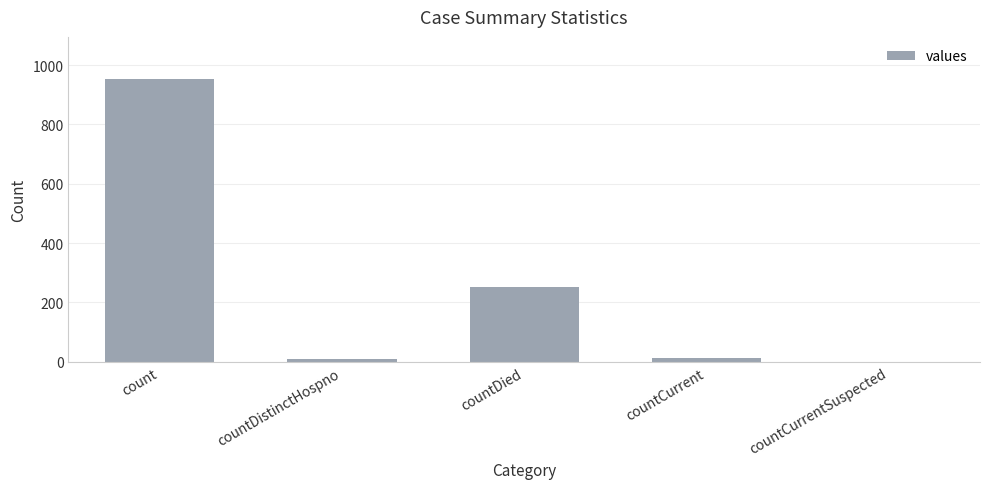

What is the greatest value displayed?

952